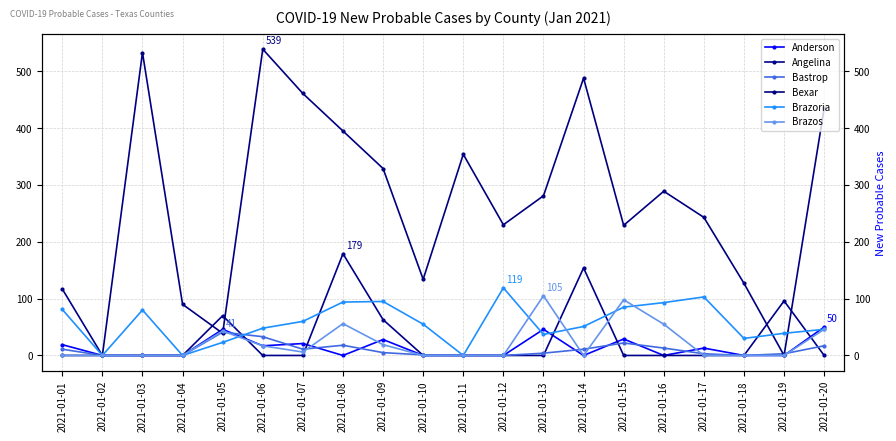

What is the difference between the Brazoria values at 2021-01-04 and 2021-01-20?

46